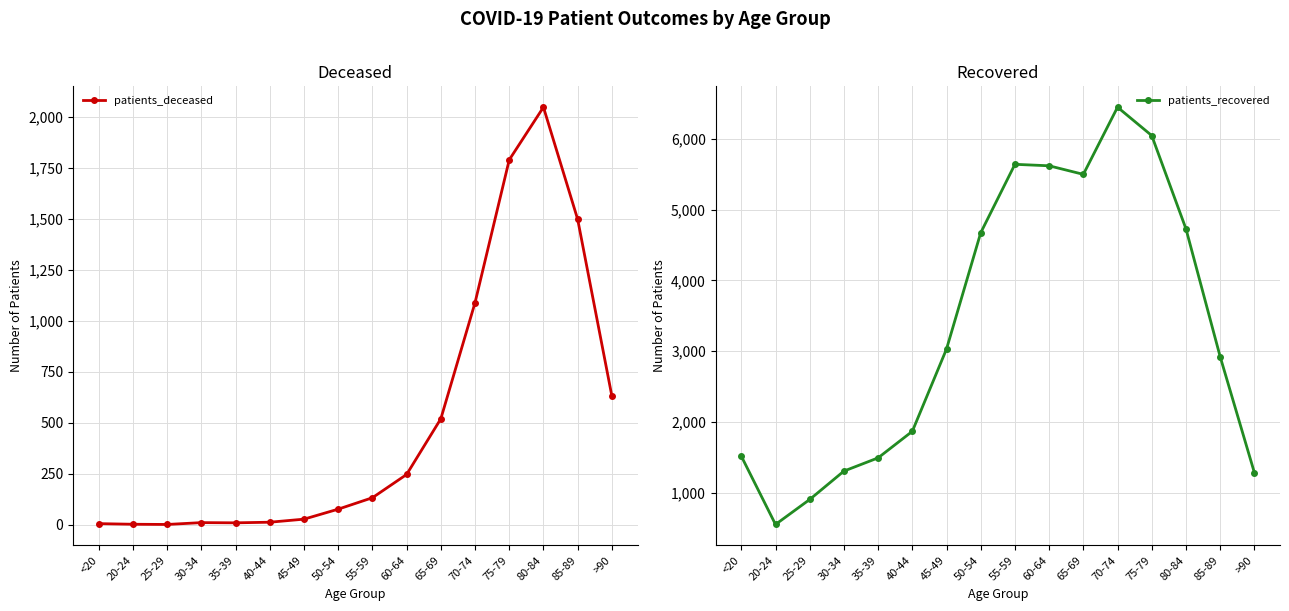

True or false: patients_recovered and patients_deceased cross at least once.

False